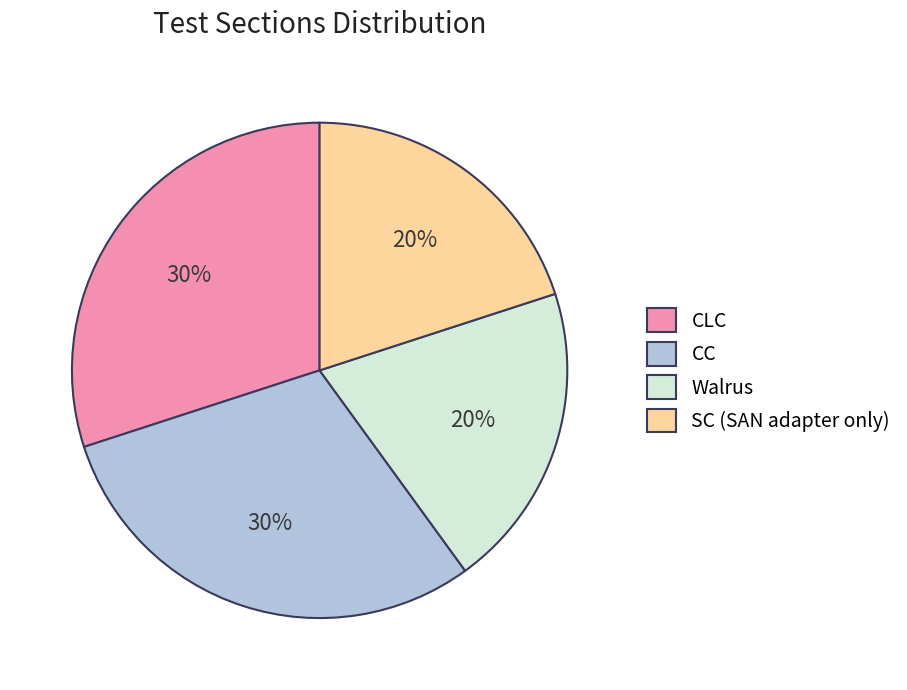

Count the number of slices in the pie.

4